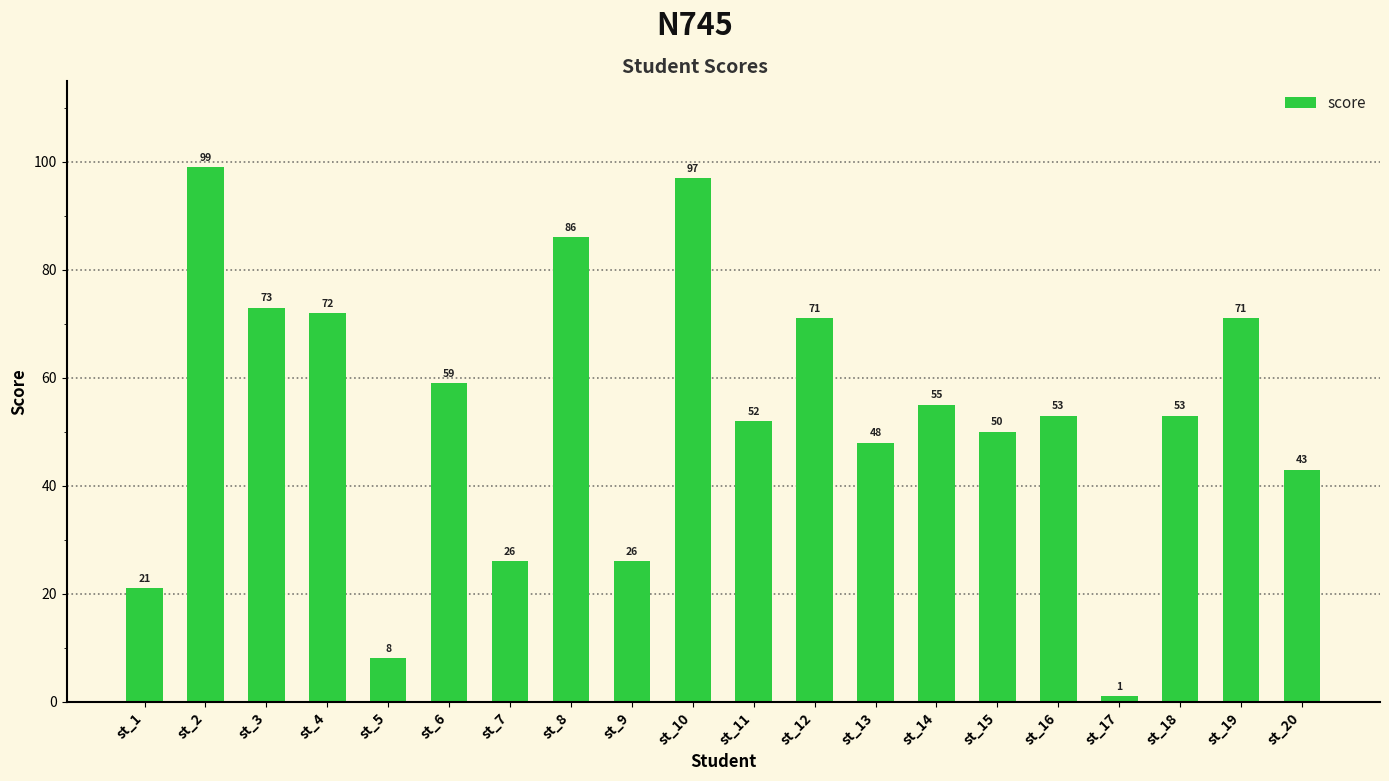

What is the value of the 16th bar from the left?

53